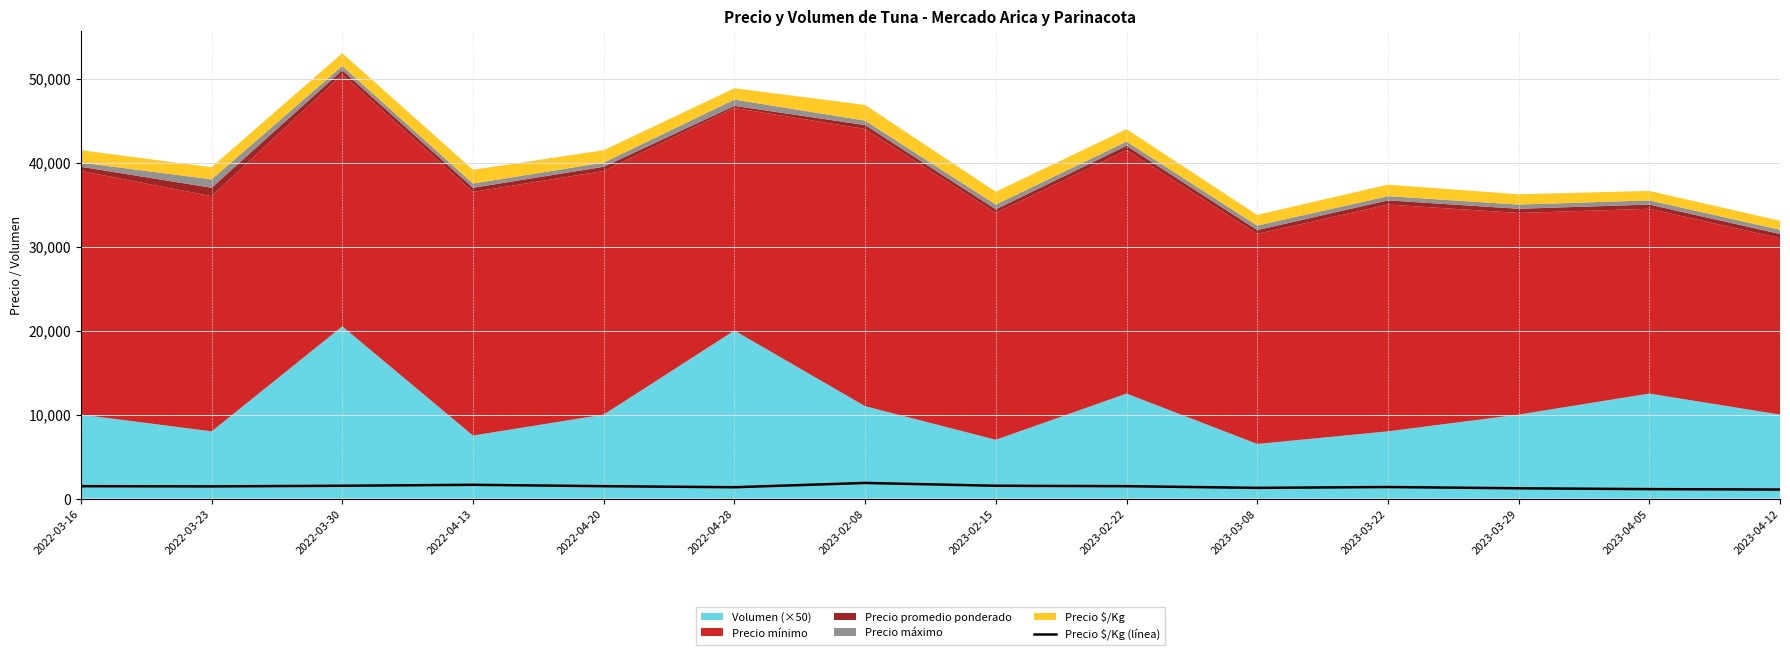

What is the change in value from 2022-03-23 to 2023-03-08?

-177